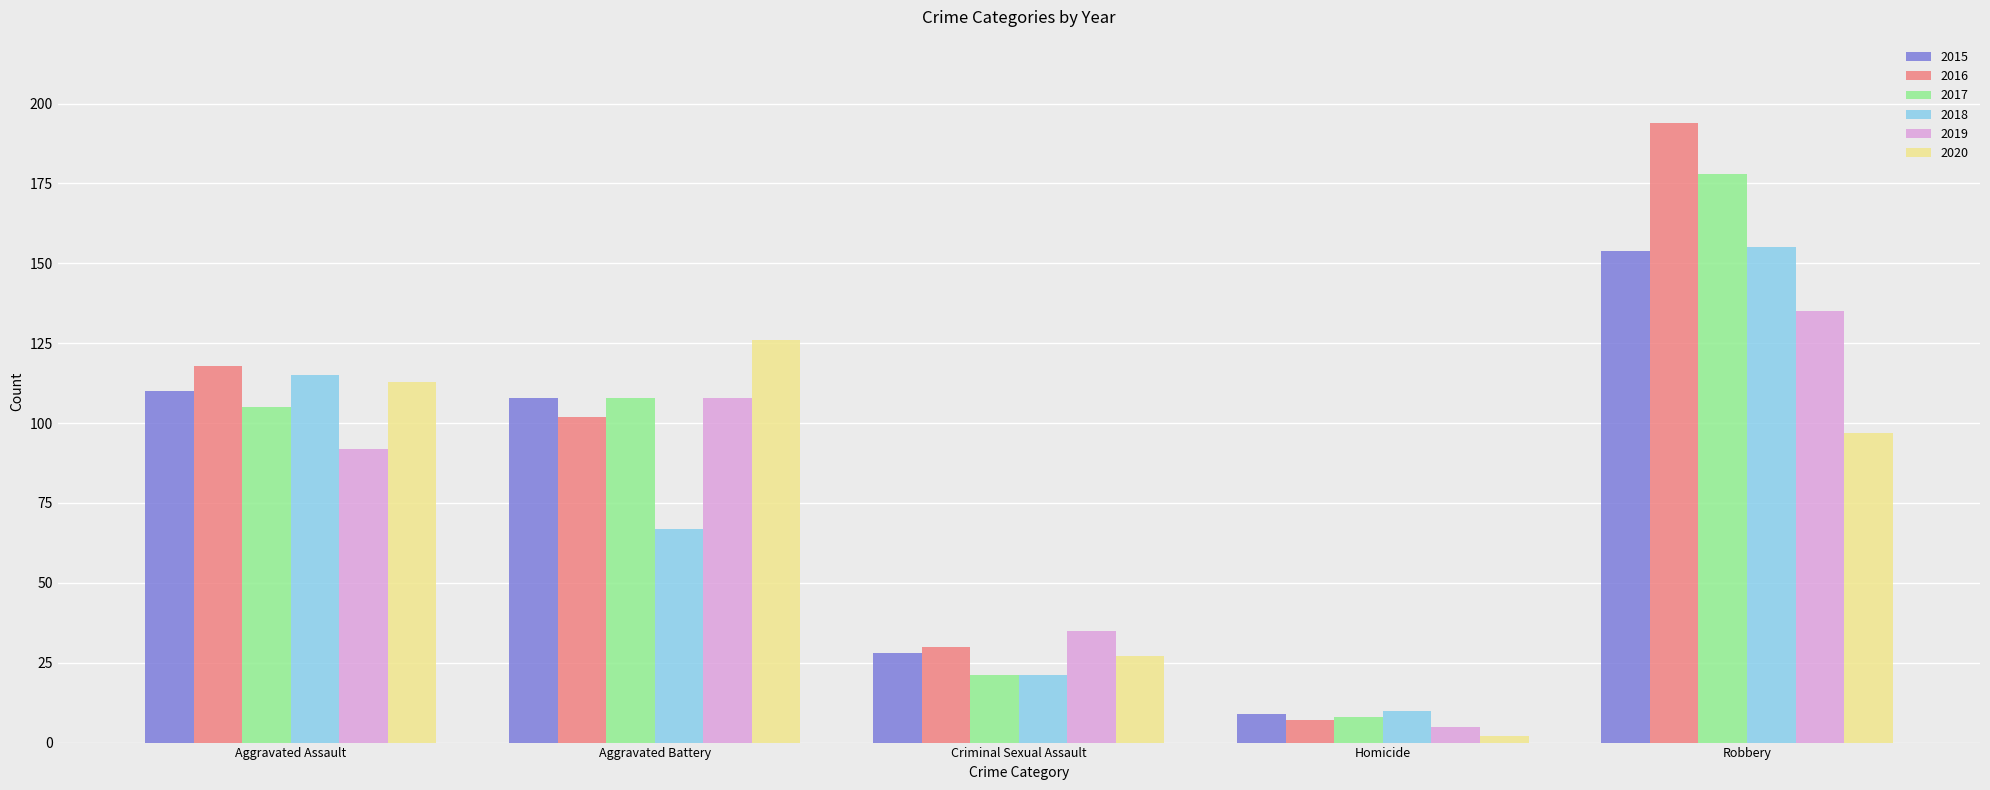

True or false: 2017 has a value of 108 at Aggravated Battery.

True